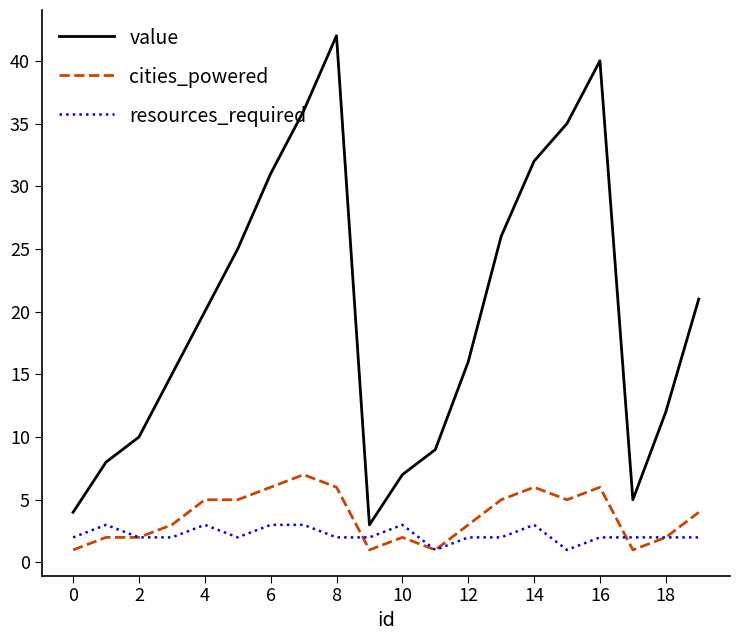

True or false: value and resources_required cross at least once.

False